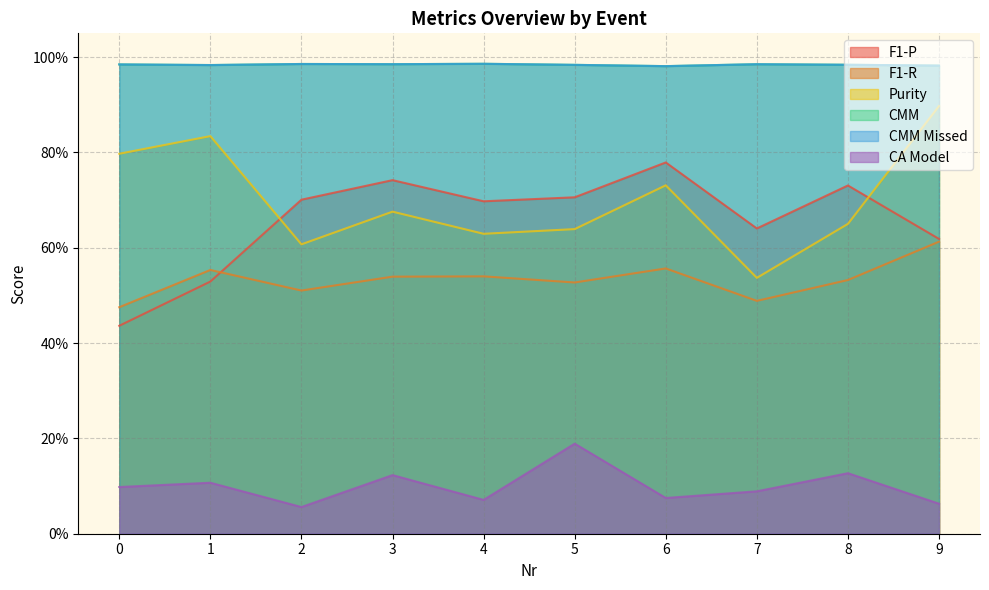

The CMM series shows 0.6 at 7. True or false?

False